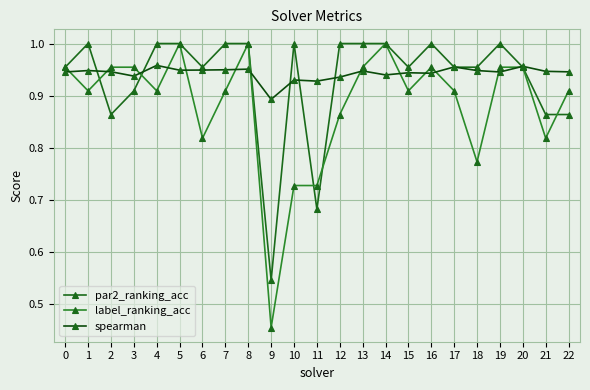

Is this an area chart (filled region under the line)?

No